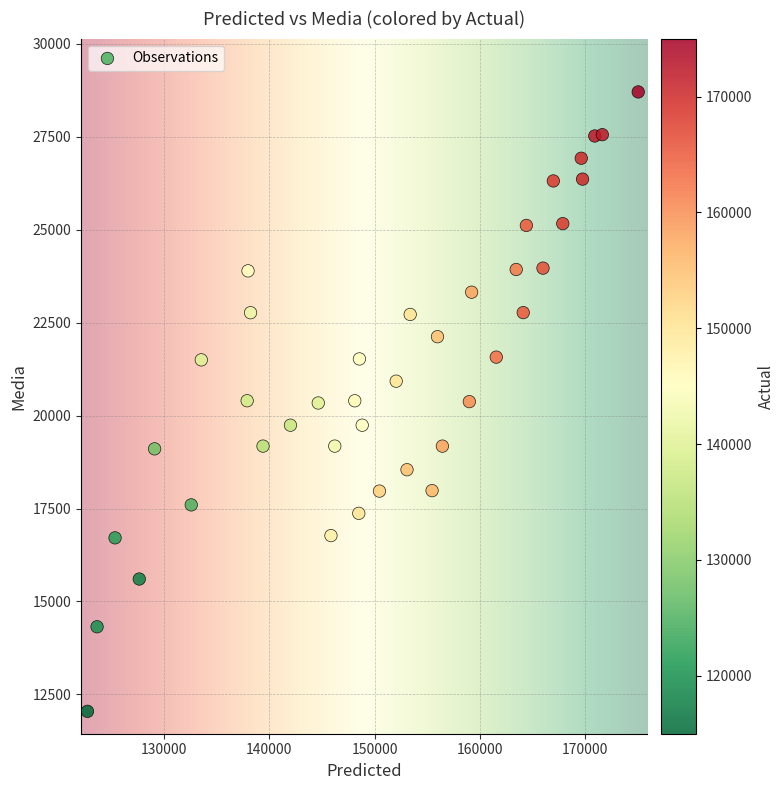

What is the range of Y values (max minus min)?

16663.5